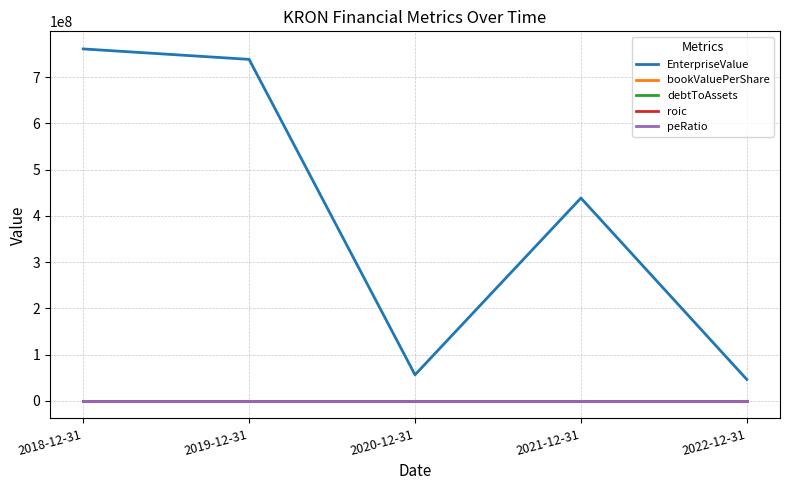

The value of EnterpriseValue at 2018-12-31 is 760741019.0. True or false?

True